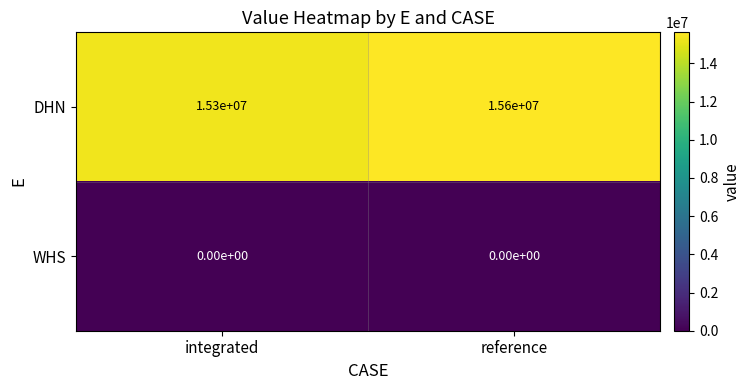

The DHN series shows 9220697 at reference. True or false?

False